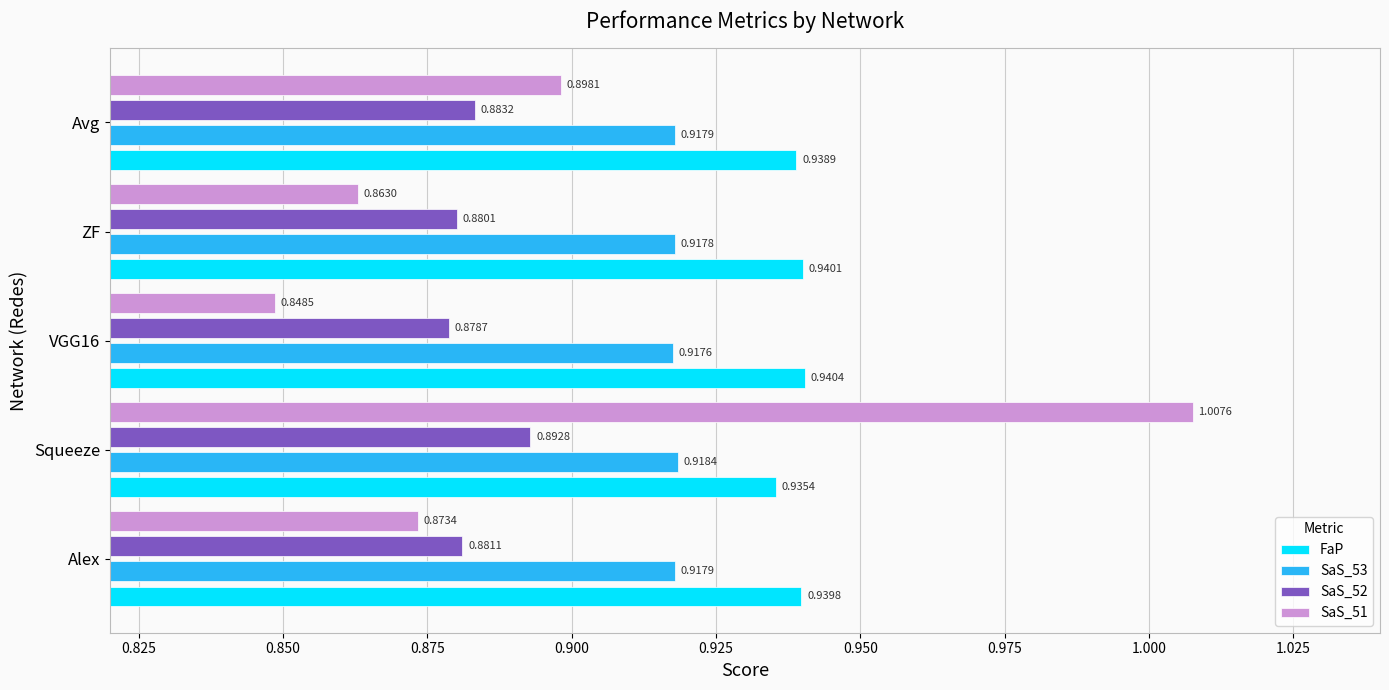

Between Squeeze and ZF, which series saw the biggest shift?

SaS_51